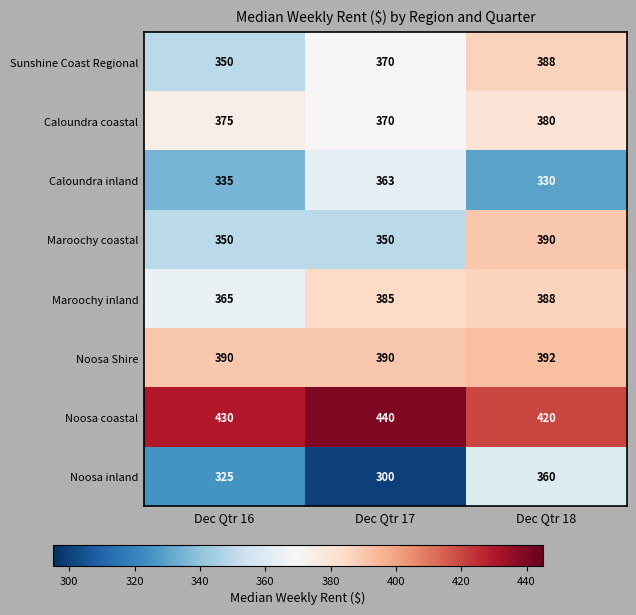

At how many categories does at least one series exceed 331?

3